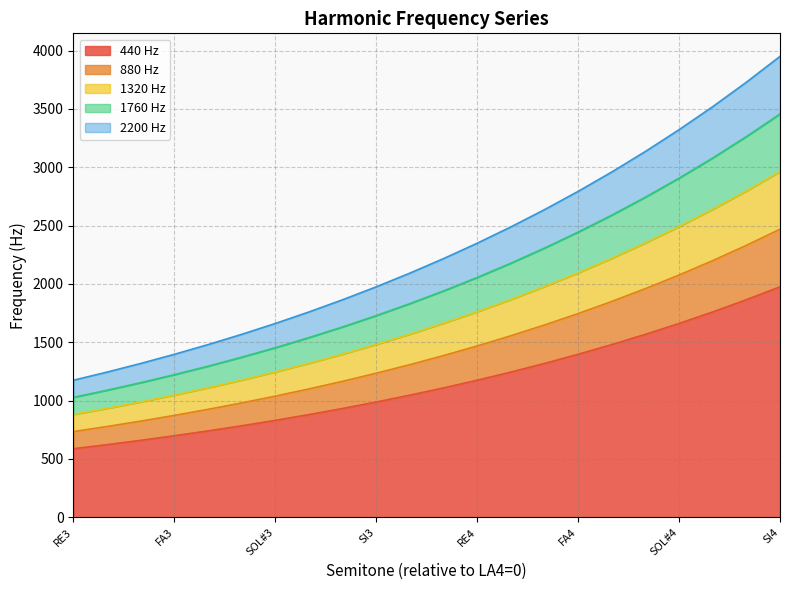

Is it true that 1760 Hz equals 835.2 at SI3?

False